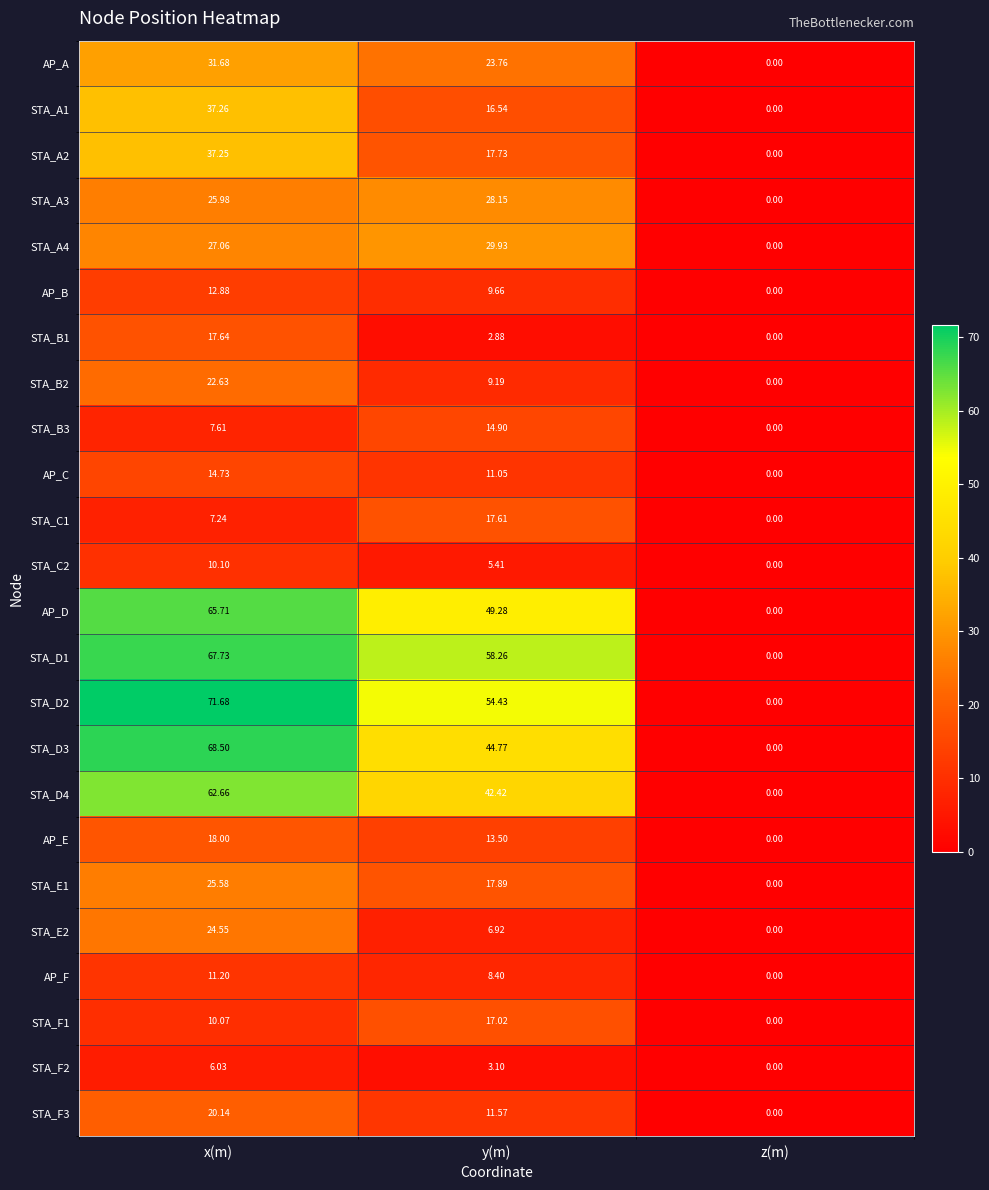

Where does the STA_C2 series first go above 5?

x(m)